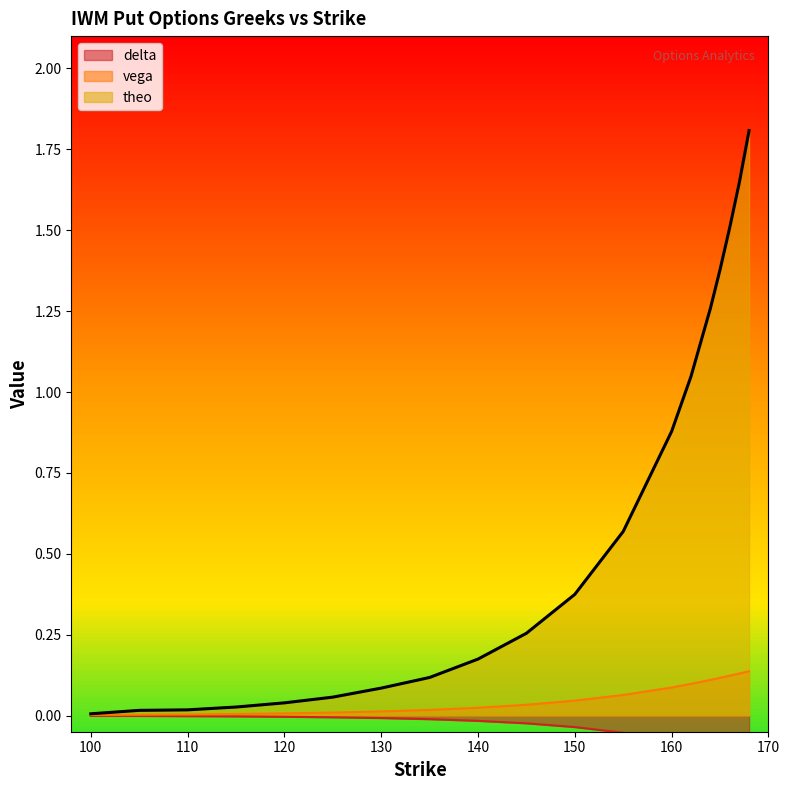

Is it true that delta equals -0.1 at 167?

True